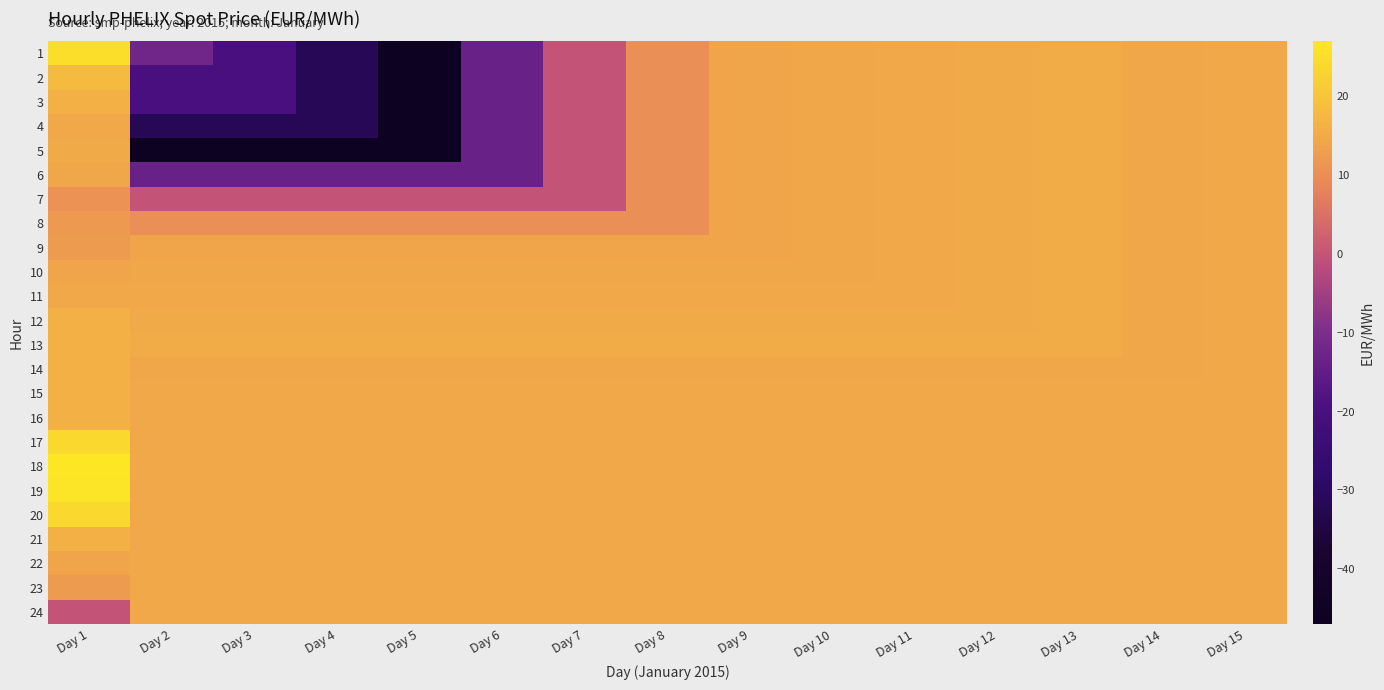

Count the number of categories in the chart.

15